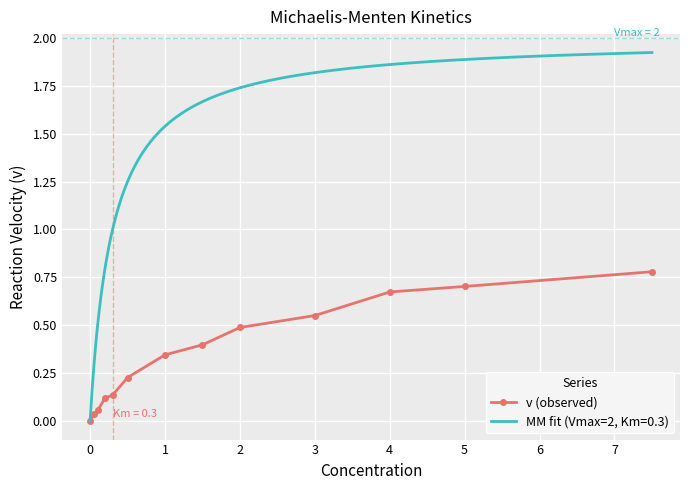

What is the highest value of the v (observed) series?

0.8